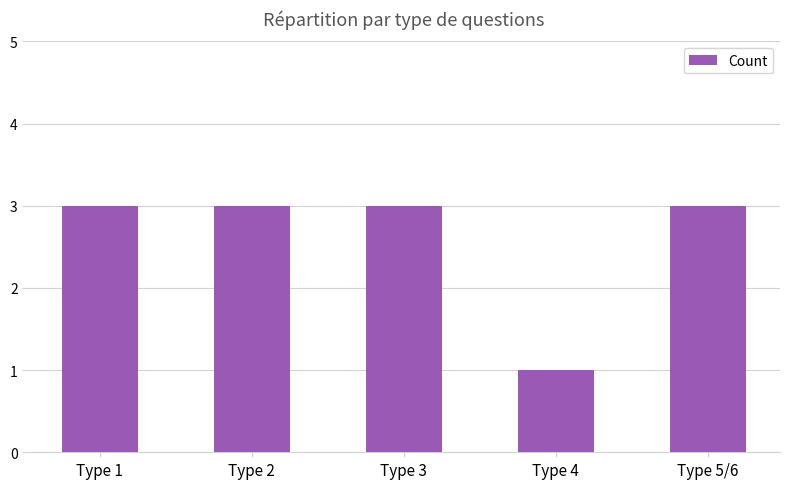

What is the label of the 4th bar from the right?

Type 2